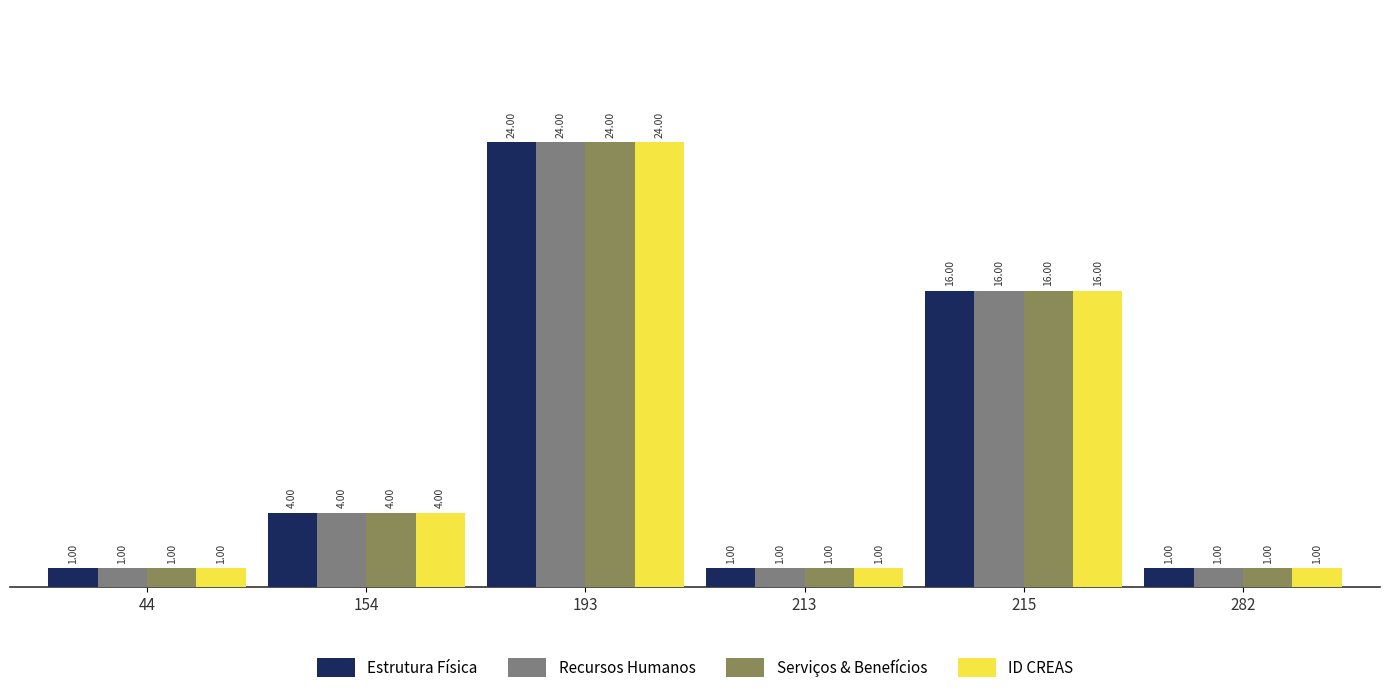

Is it true that ID CREAS equals 2 at 213?

False